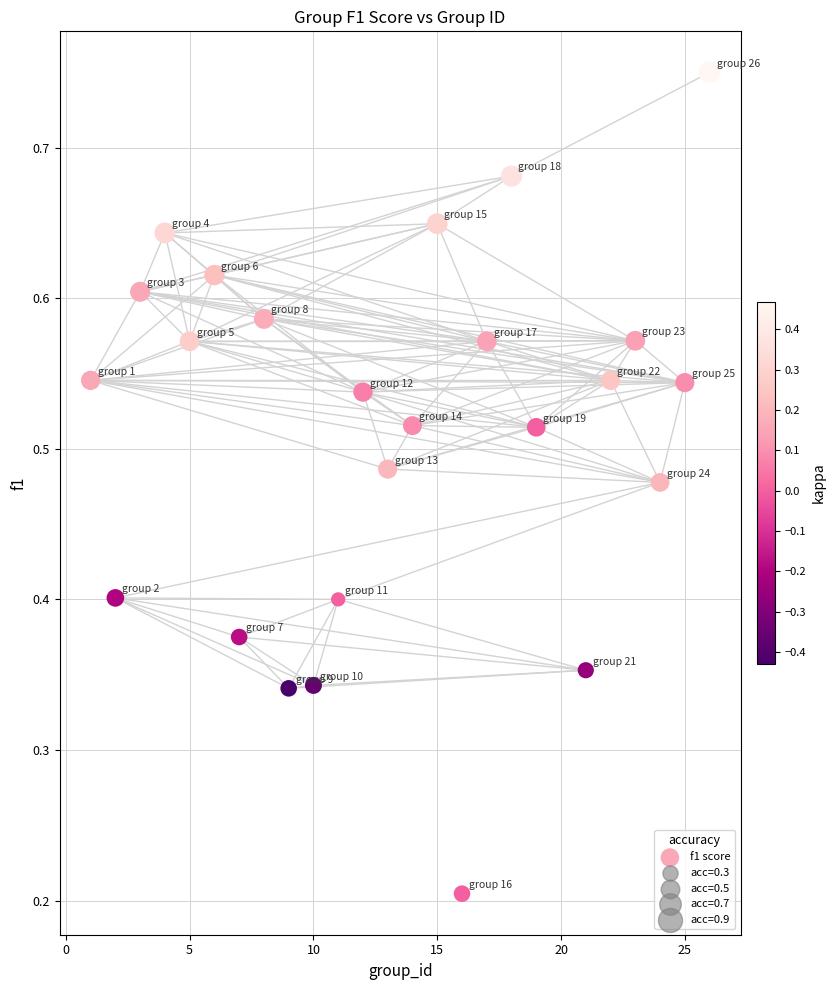

What is the range of X values (max minus min)?

25.0